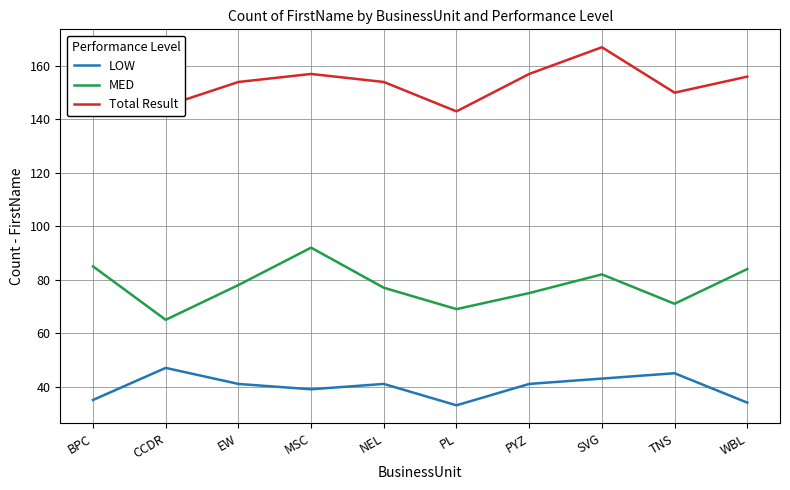

What is the highest value of the MED series?

92